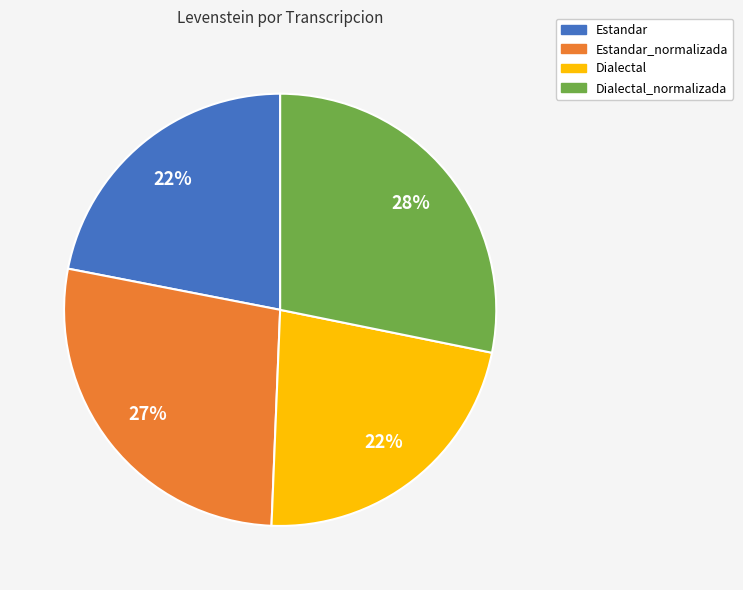

To the nearest percent, what is the difference between the largest and smallest slice percentages?

6%